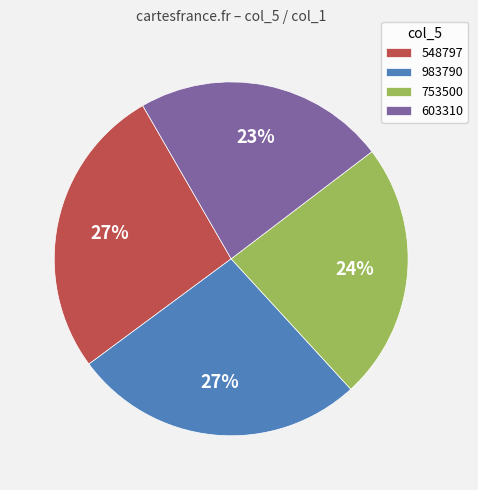

How many slices are in this pie chart?

4